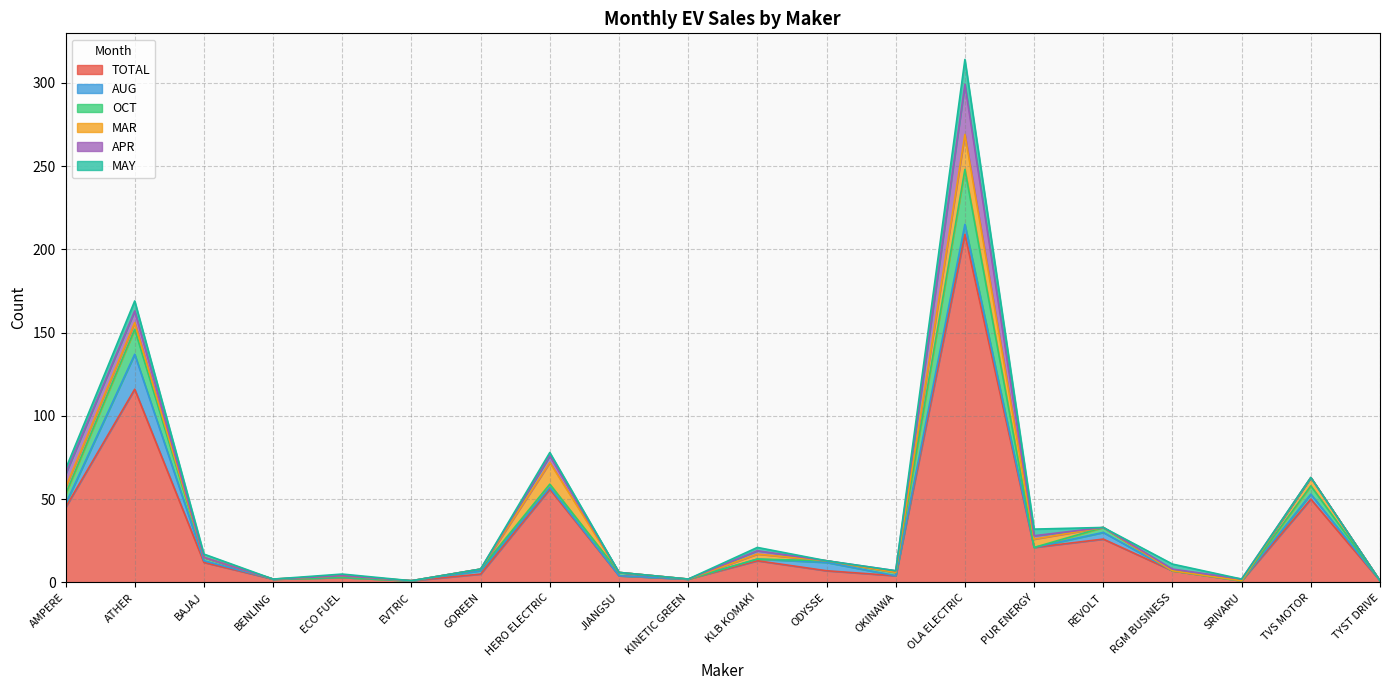

How many series are shown in this chart?

6